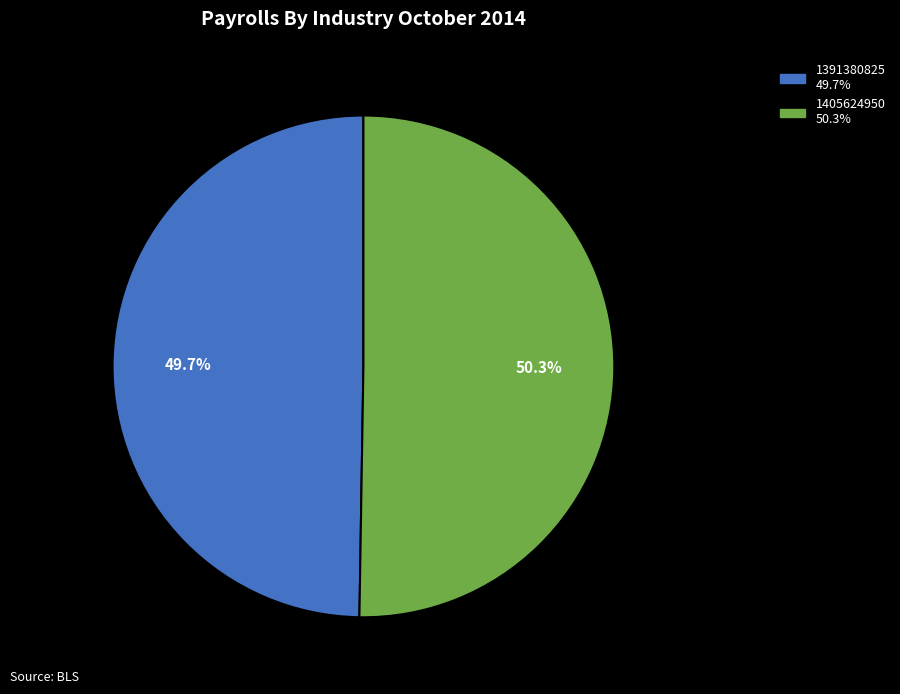

To the nearest percent, what is the average slice percentage?

50%